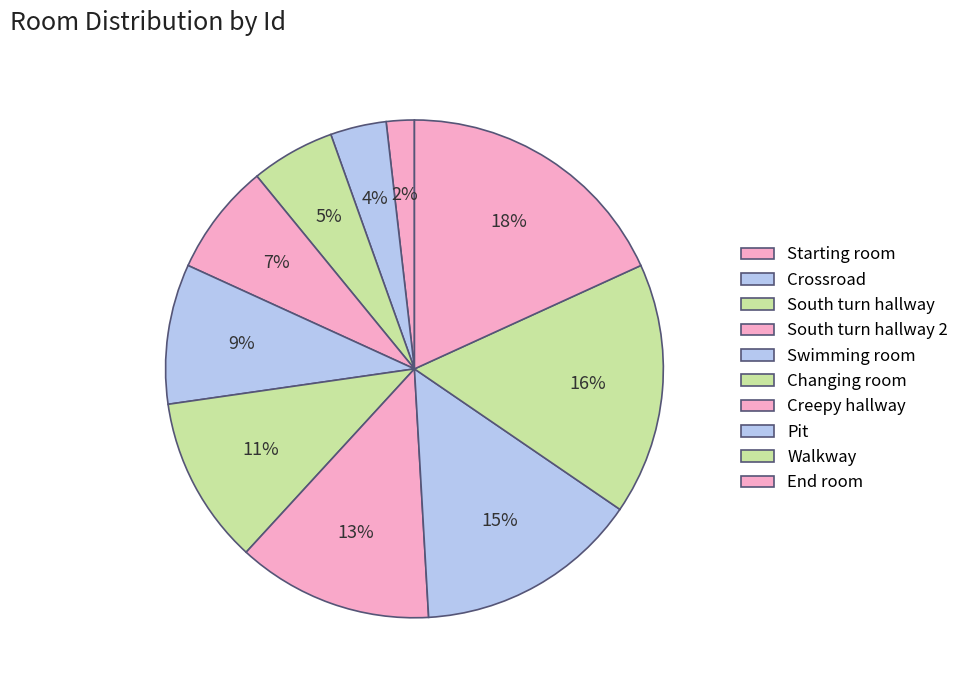

How many slices are in this pie chart?

10